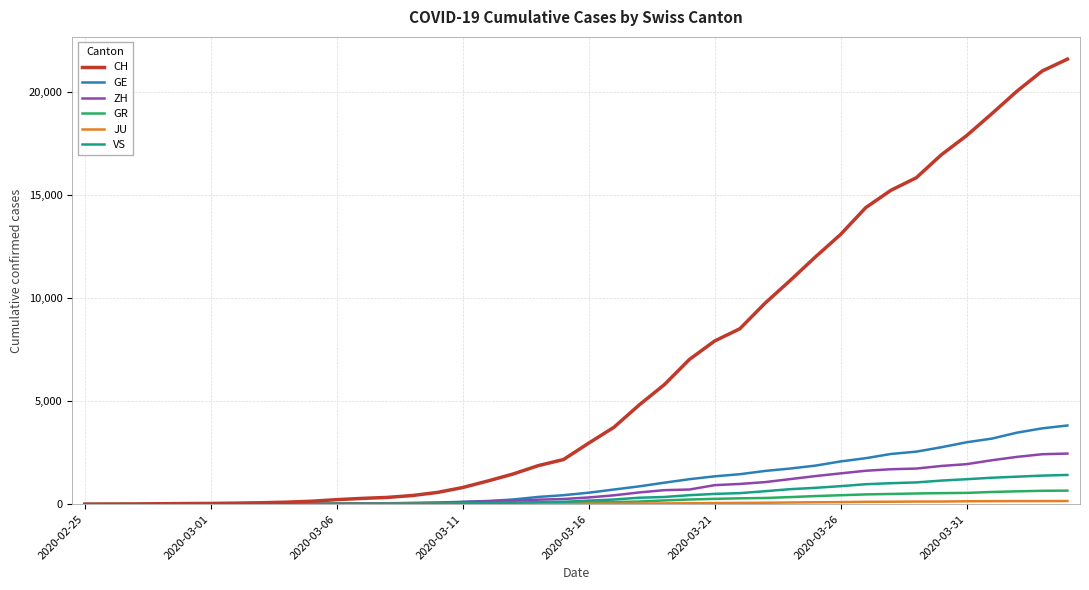

What is the average value of the VS series?

420